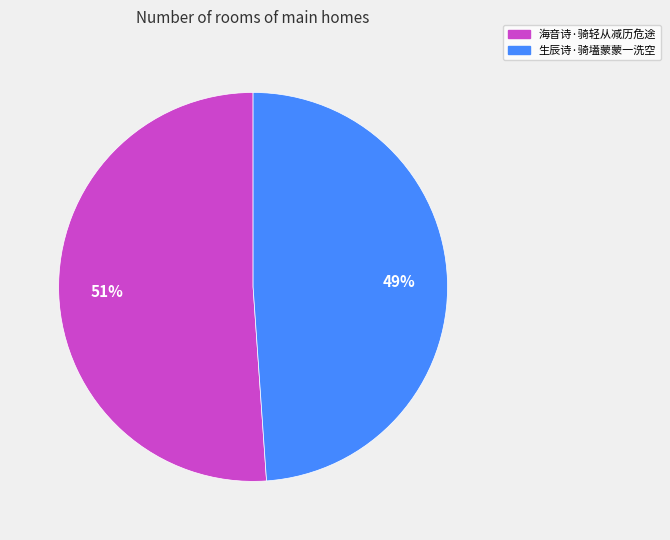

Count the number of slices in the pie.

2